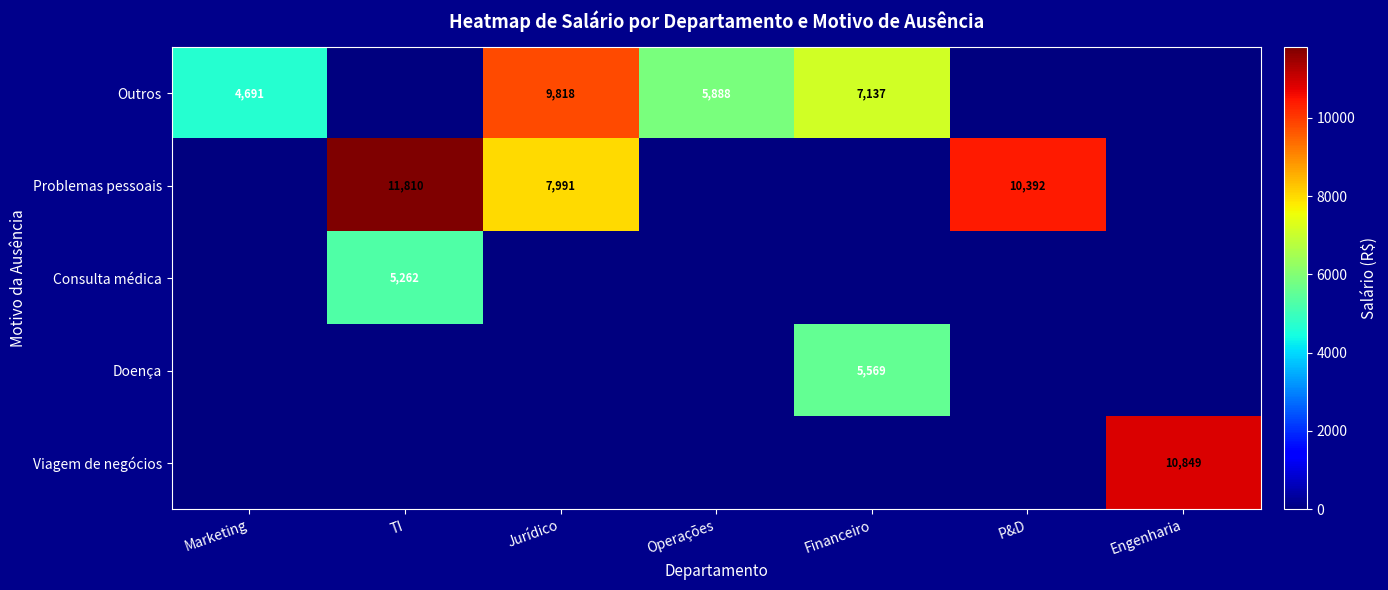

The value of Problemas pessoais at P&D is 2584. True or false?

False